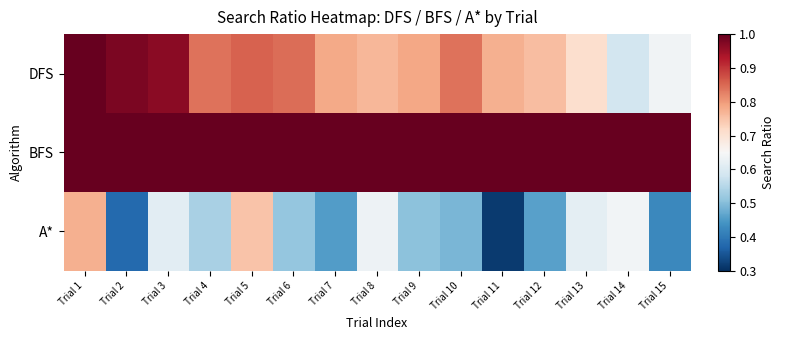

At which category is the sum across all series the highest?

Trial 1